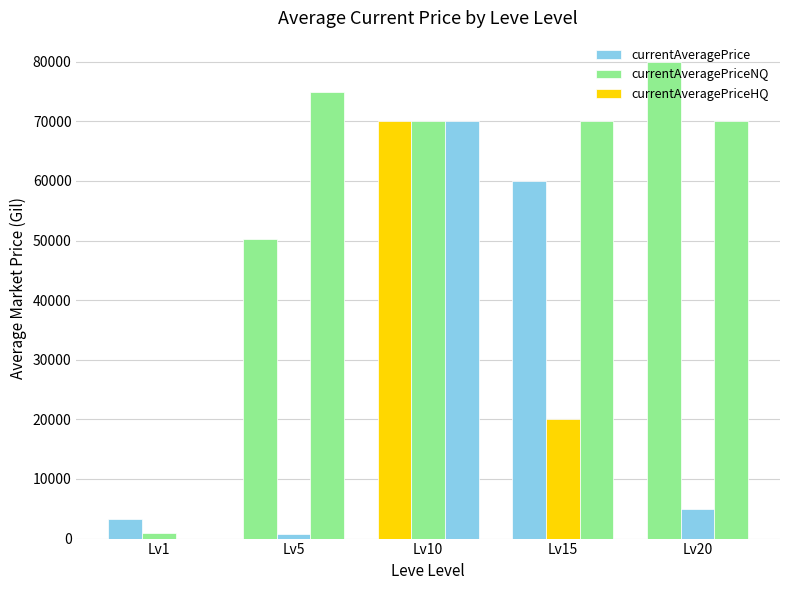

How many positive values does the currentAveragePriceHQ series have?

4